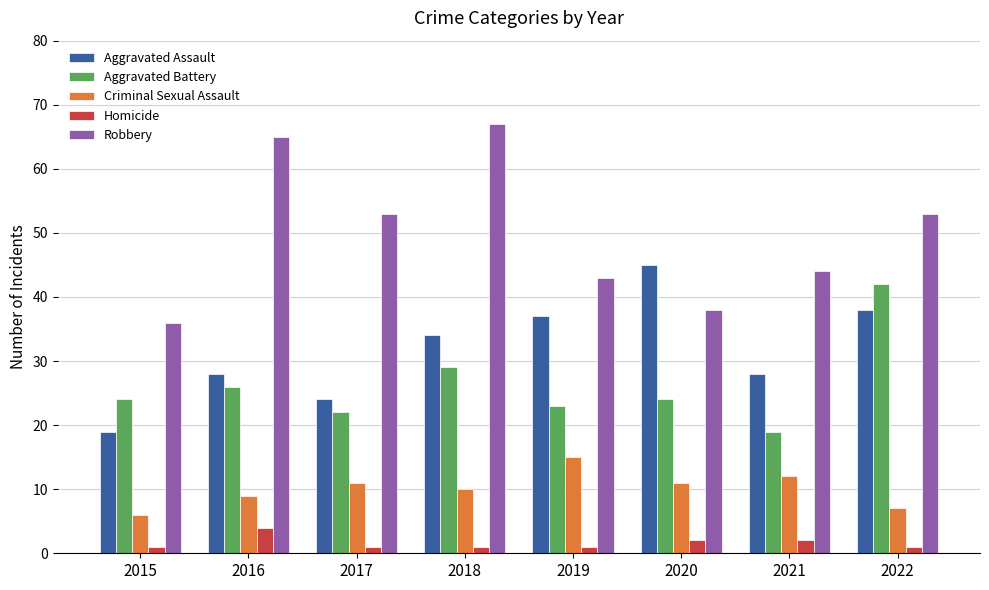

Which series changed the most between 2018 and 2021?

Robbery